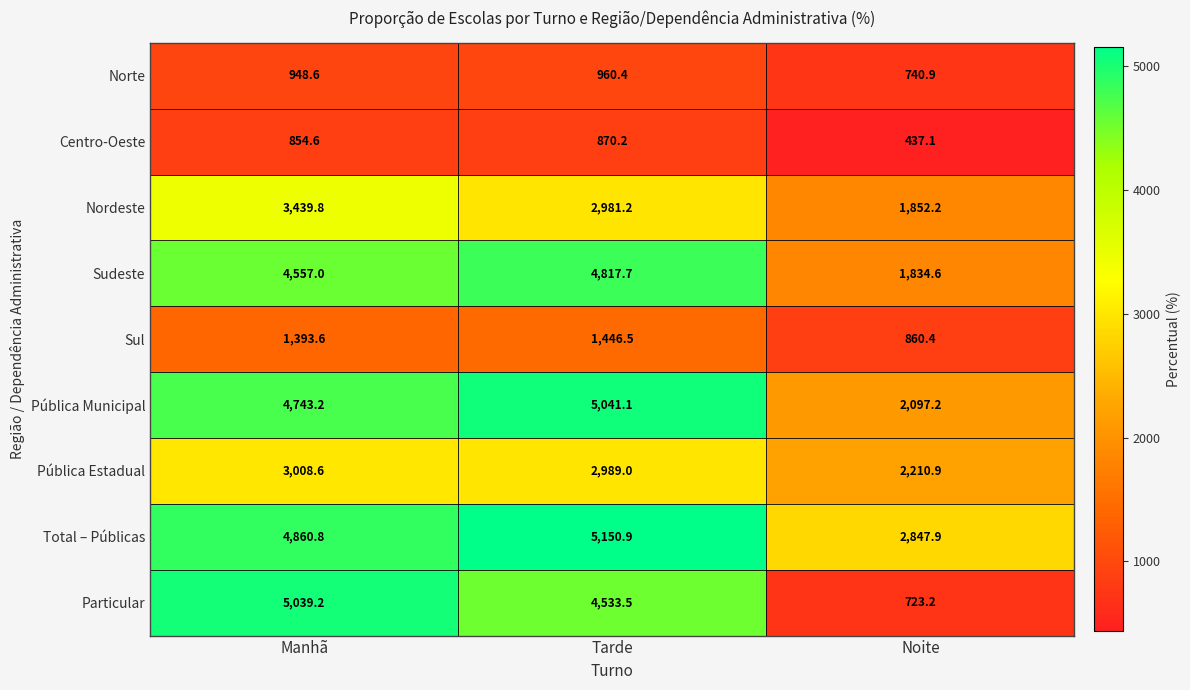

At which label does Norte first exceed 948?

Manhã